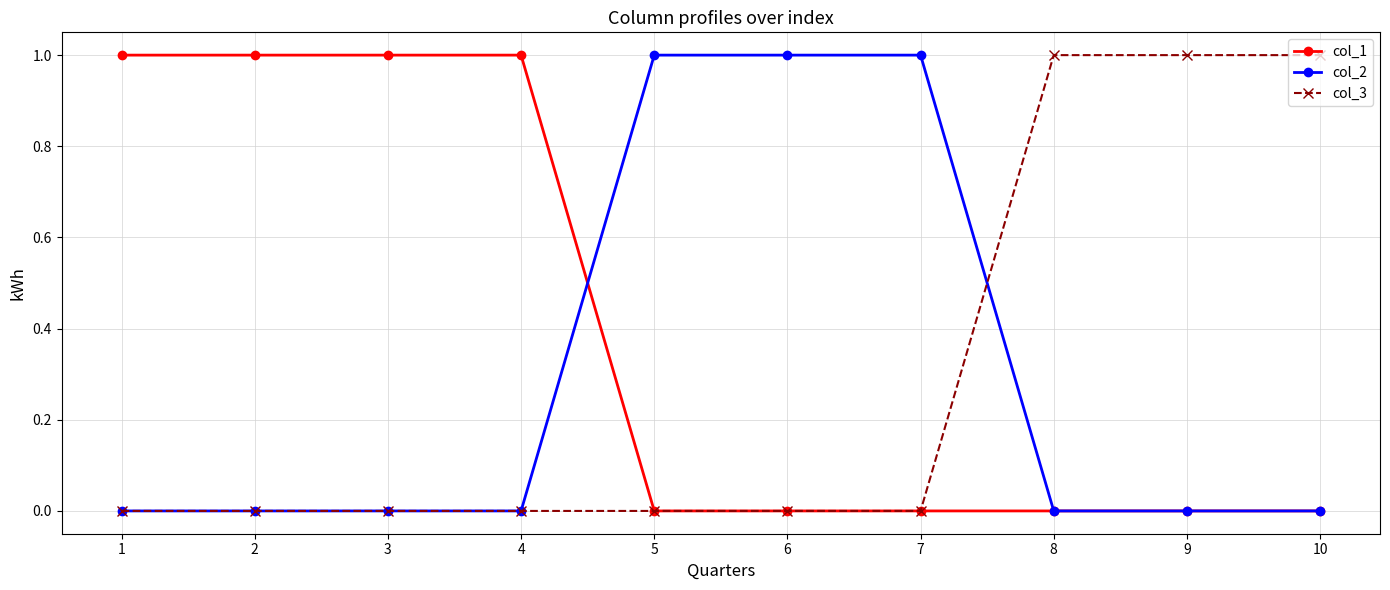

What is the total value across all series at 8?

1